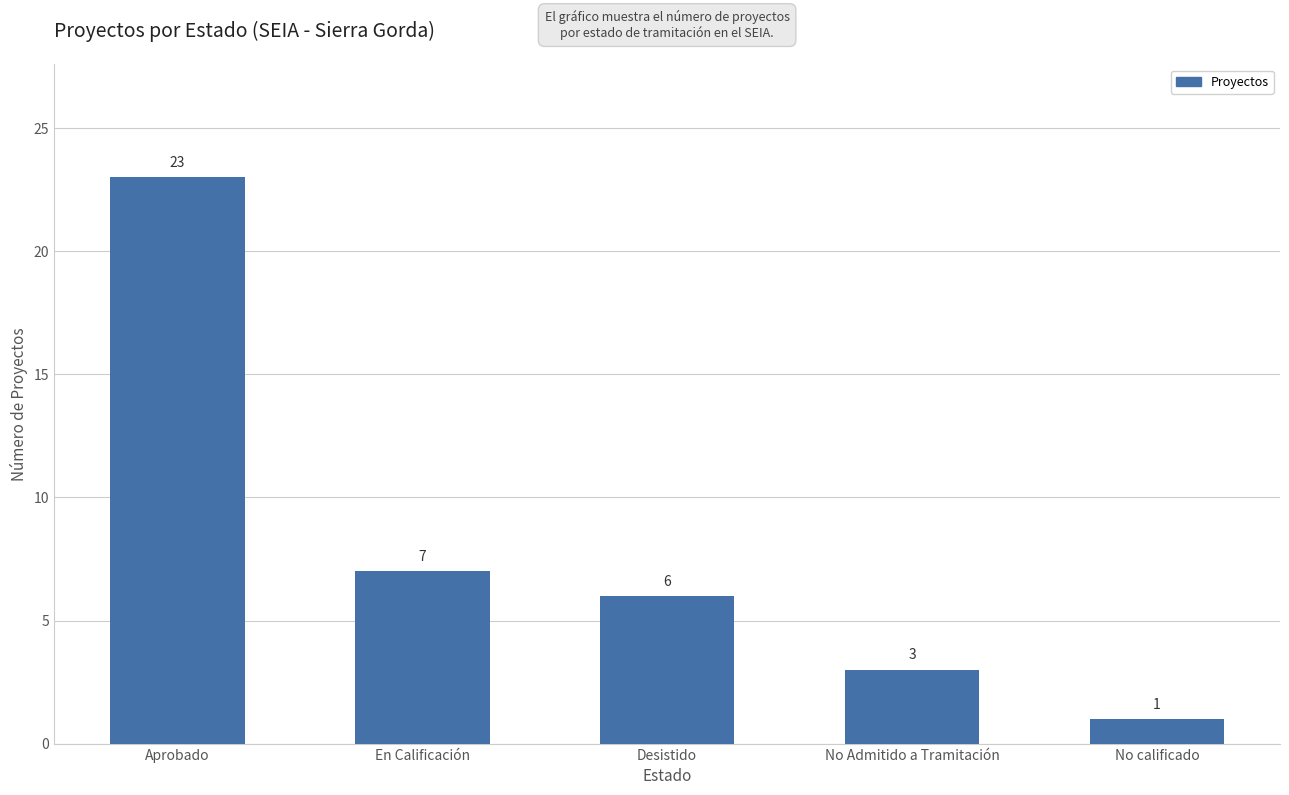

What is the average value?

8